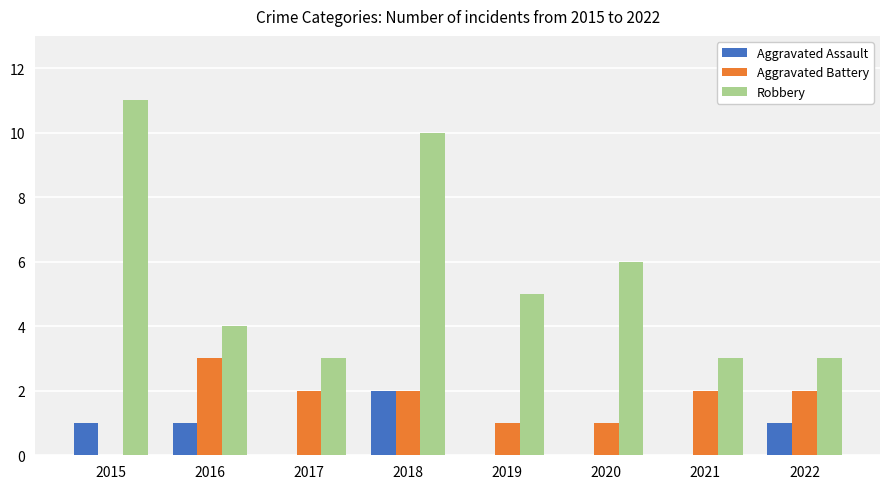

At which category is the sum across all series the highest?

2018